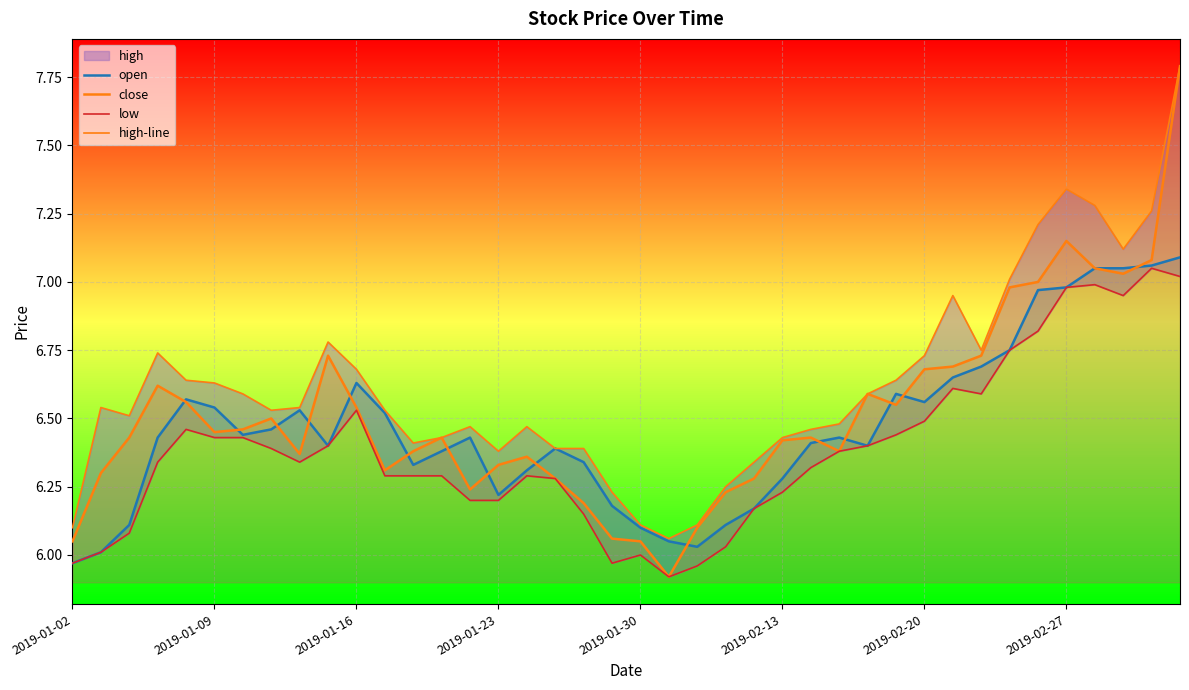

Rank the series by their maximum value, from lowest to highest.

low, open, close, high